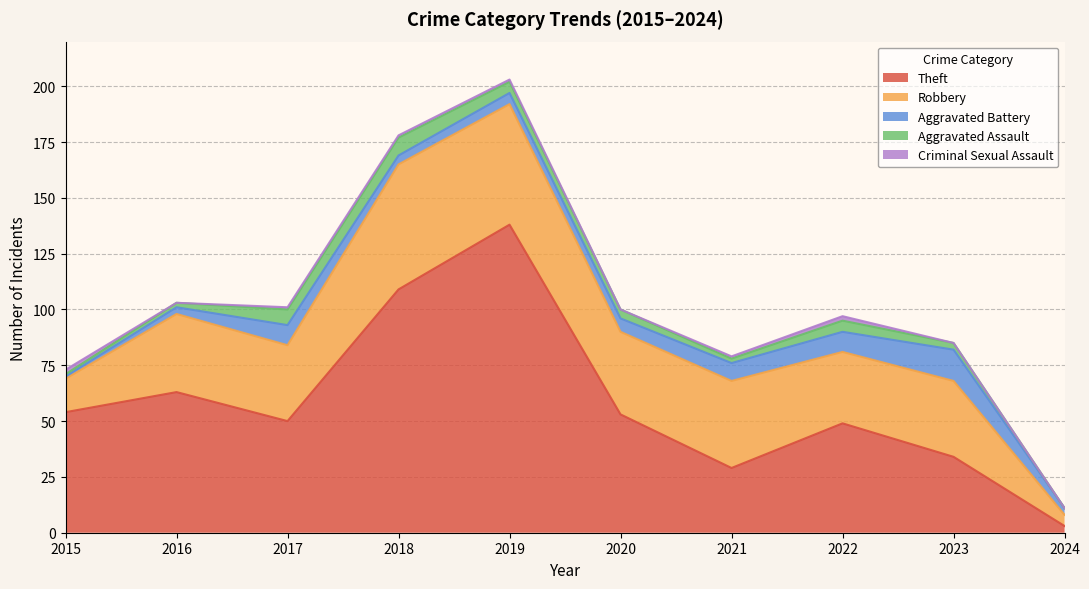

Does the chart have visible grid lines?

Yes